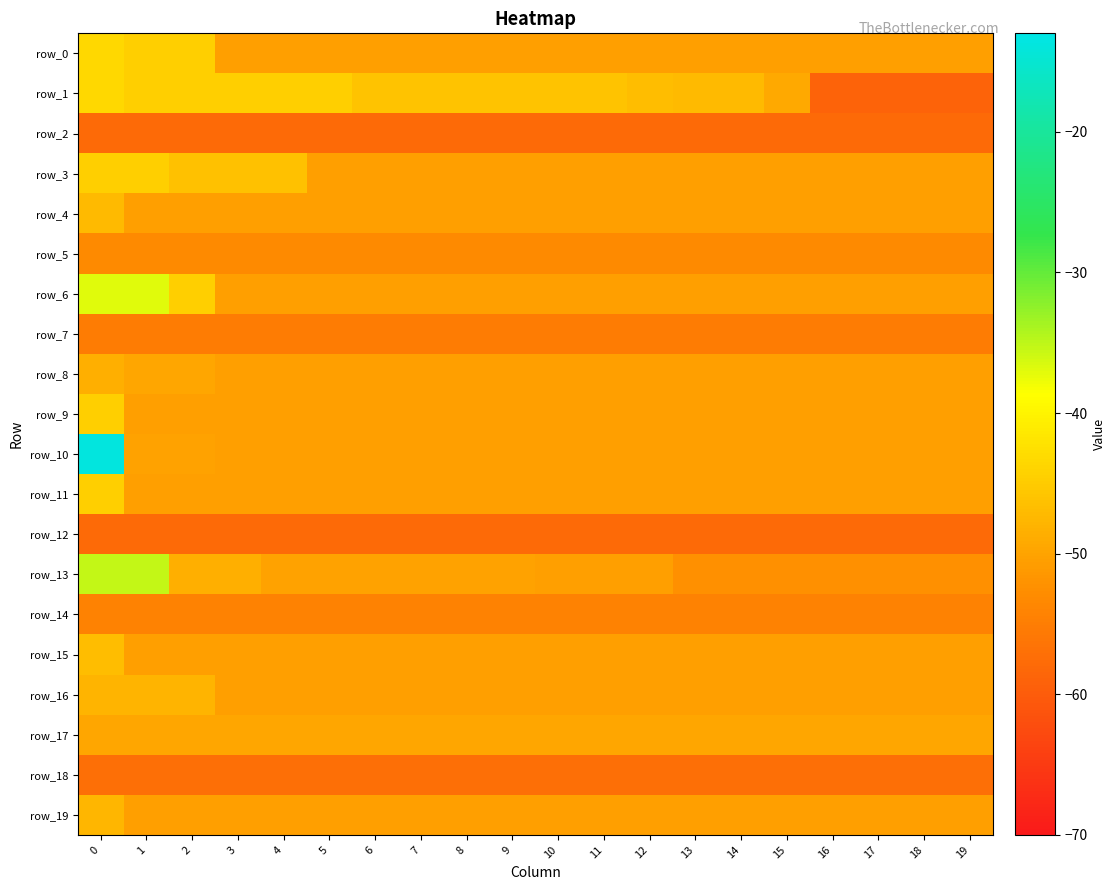

Which series has the largest total across all categories?

row_1